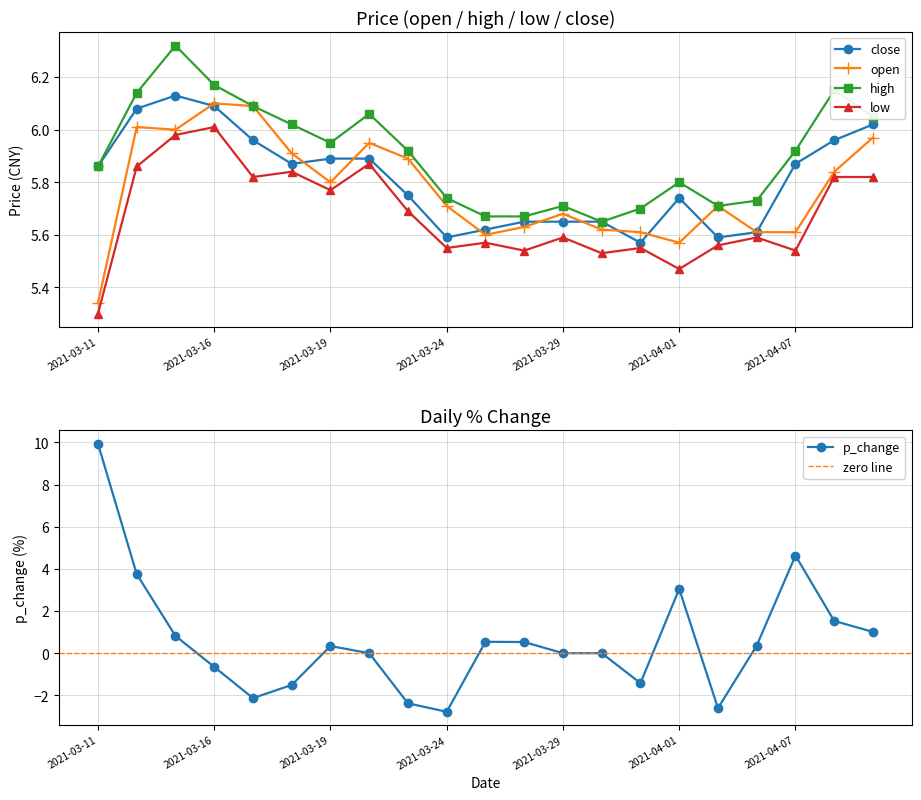

At which category is the sum across all series the highest?

2021-03-15